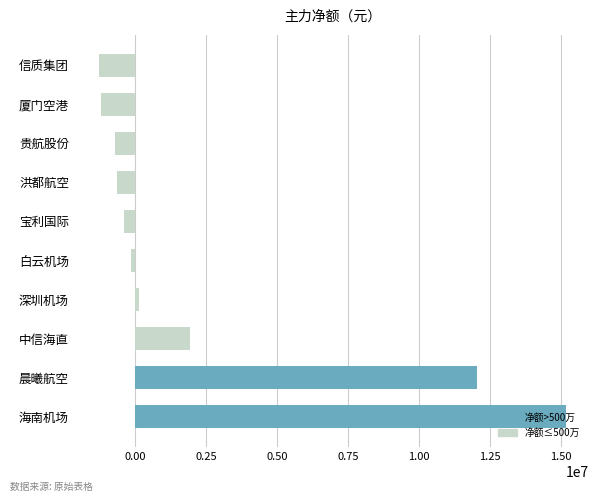

What is the minimum value shown in the chart?

-1269148